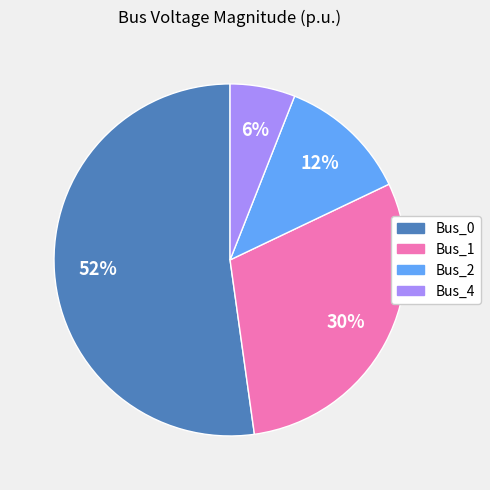

The Bus_2 slice represents 1% of the pie. True or false?

False